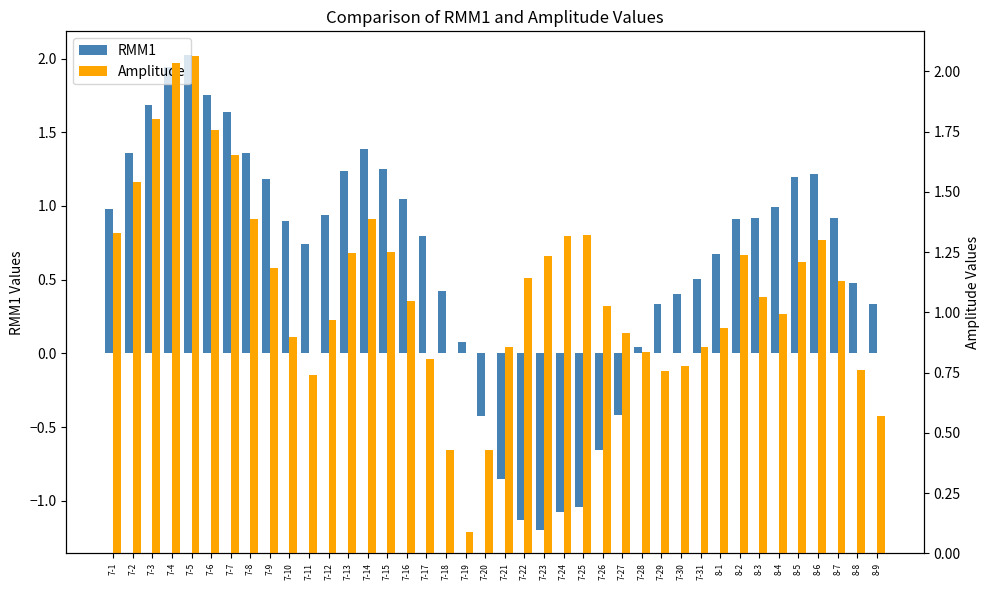

Does the chart contain stacked bars?

No